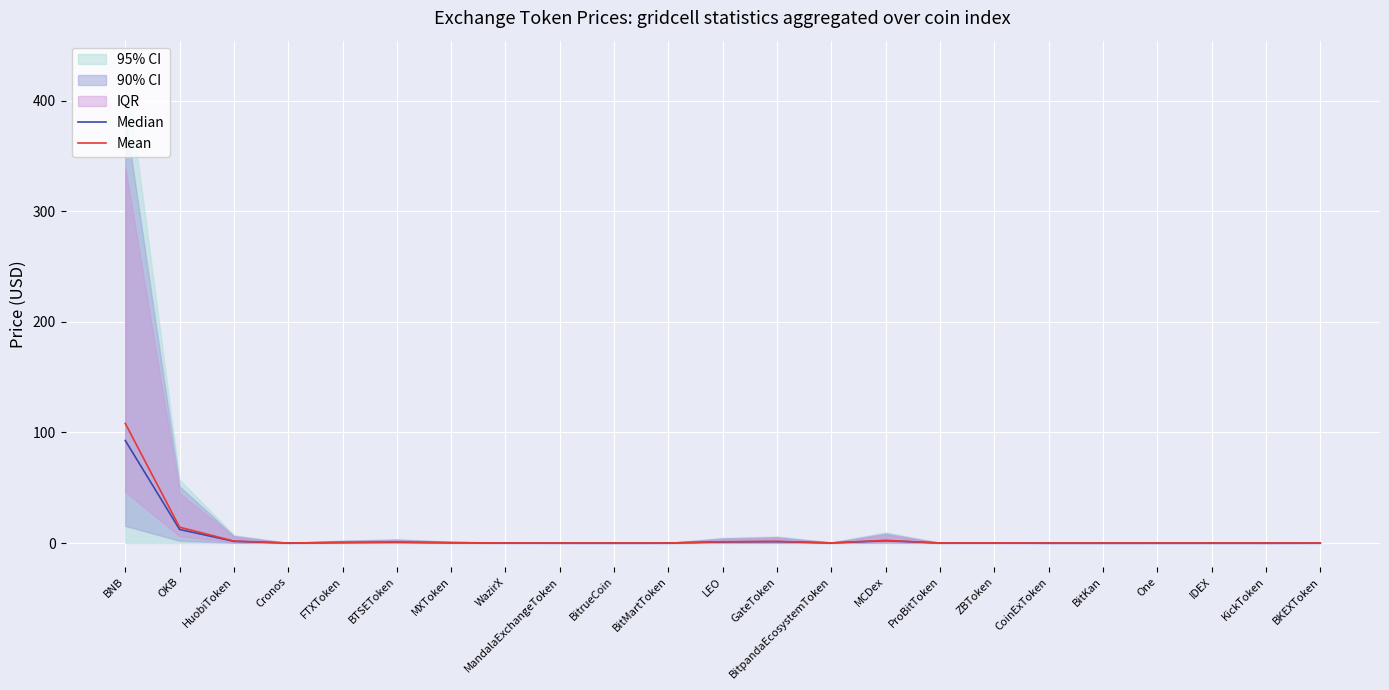

How many categories are shown in the chart?

23